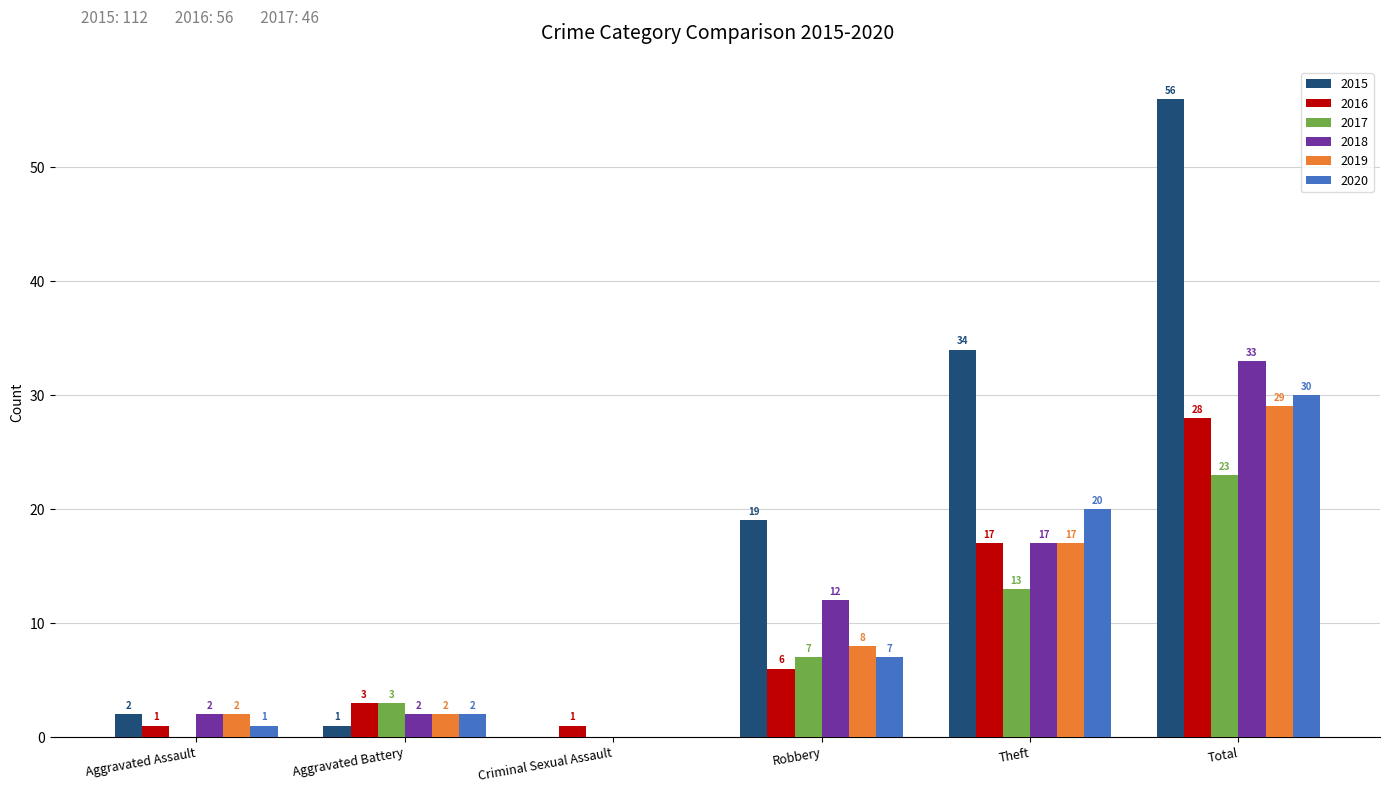

Reading left to right, list all the values displayed in this chart.

2015: 2	1	0	19	34	56
2016: 1	3	1	6	17	28
2017: 0	3	0	7	13	23
2018: 2	2	0	12	17	33
2019: 2	2	0	8	17	29
2020: 1	2	0	7	20	30